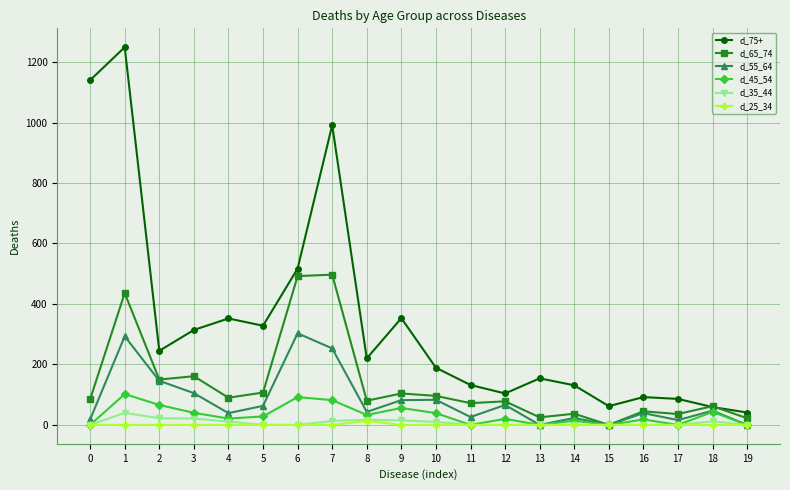

Is the value of d_65_74 at 15 greater than the value of d_75+ at 0?

No